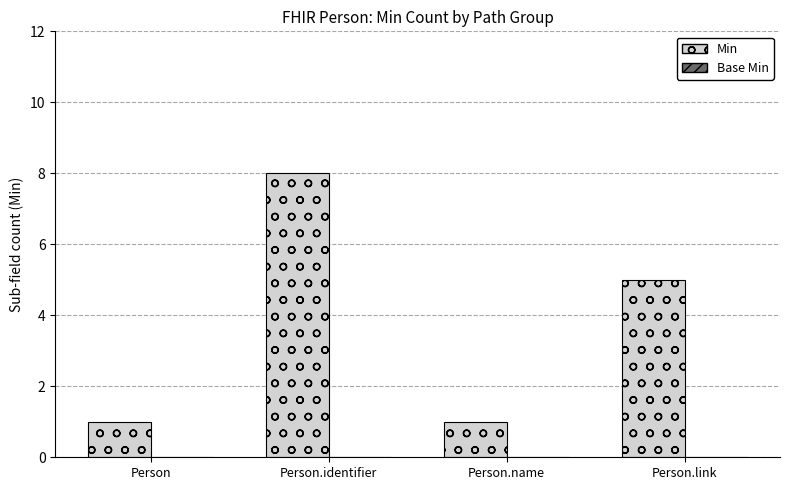

Which has a higher value, Person.identifier or Person.name?

Person.identifier